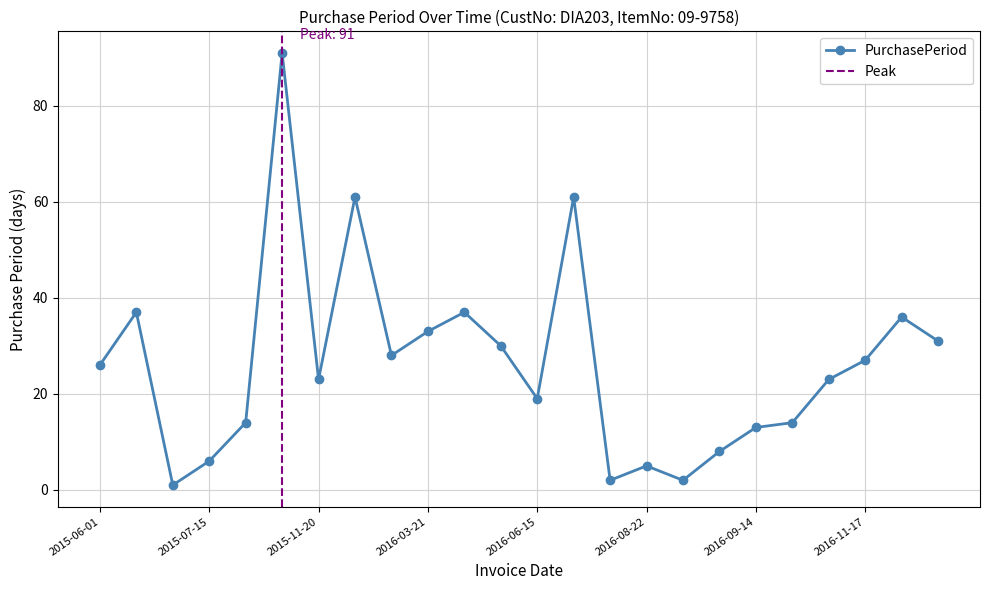

Where is the data nearest to the value 46?

2015-07-08